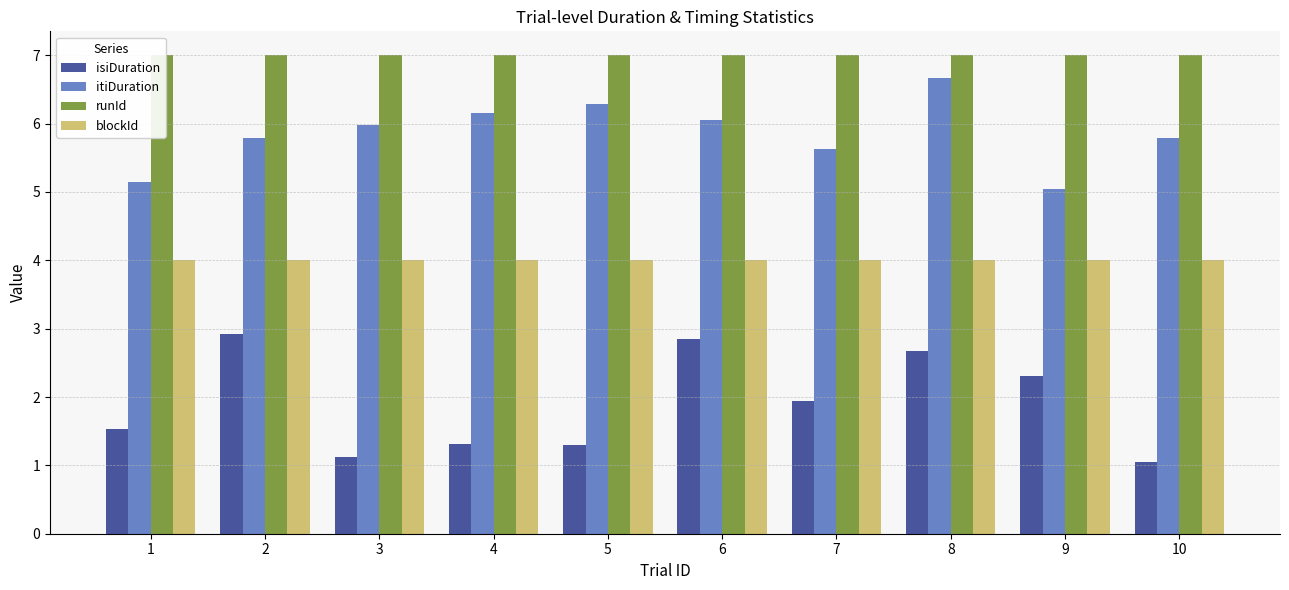

Does the chart contain any negative values?

No